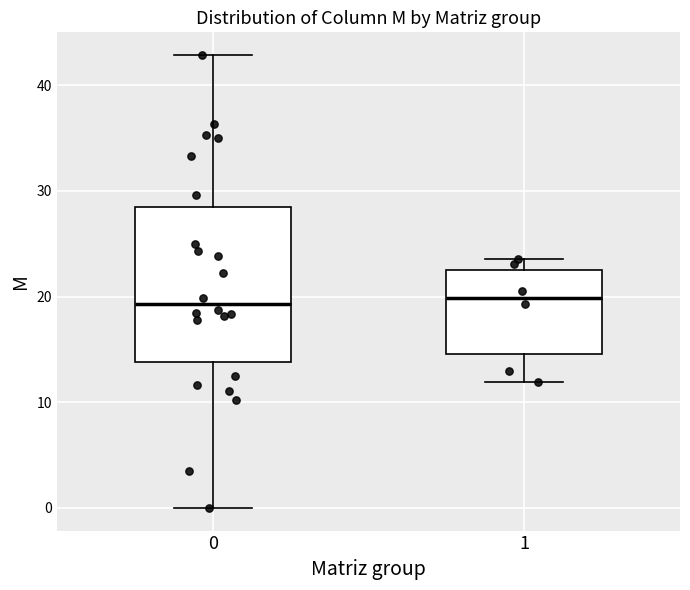

Reading left to right, read every box against the y-axis: the position of its median line, the range the box covers, and the ends of its whiskers. The values are not printed on the chart, so give them approximately, as read against the axis.

0: median 19, box 14 to 28, whiskers 0 to 43
1: median 20, box 15 to 22, whiskers 12 to 24